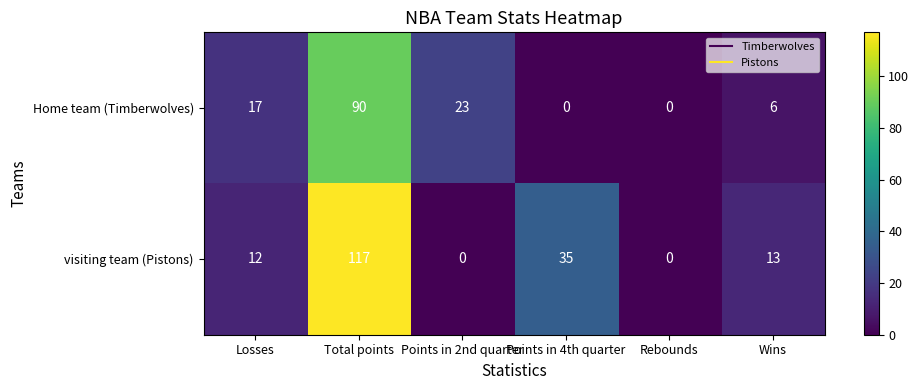

Which series changed the most between Points in 2nd quarter and Points in 4th quarter?

visiting team (Pistons)